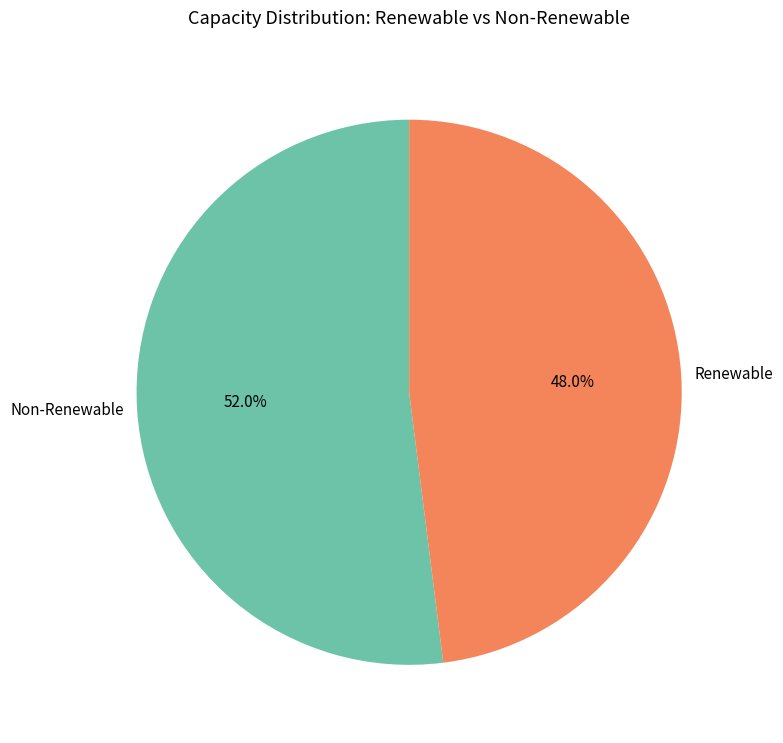

Which category has the biggest portion of the pie?

Non-Renewable